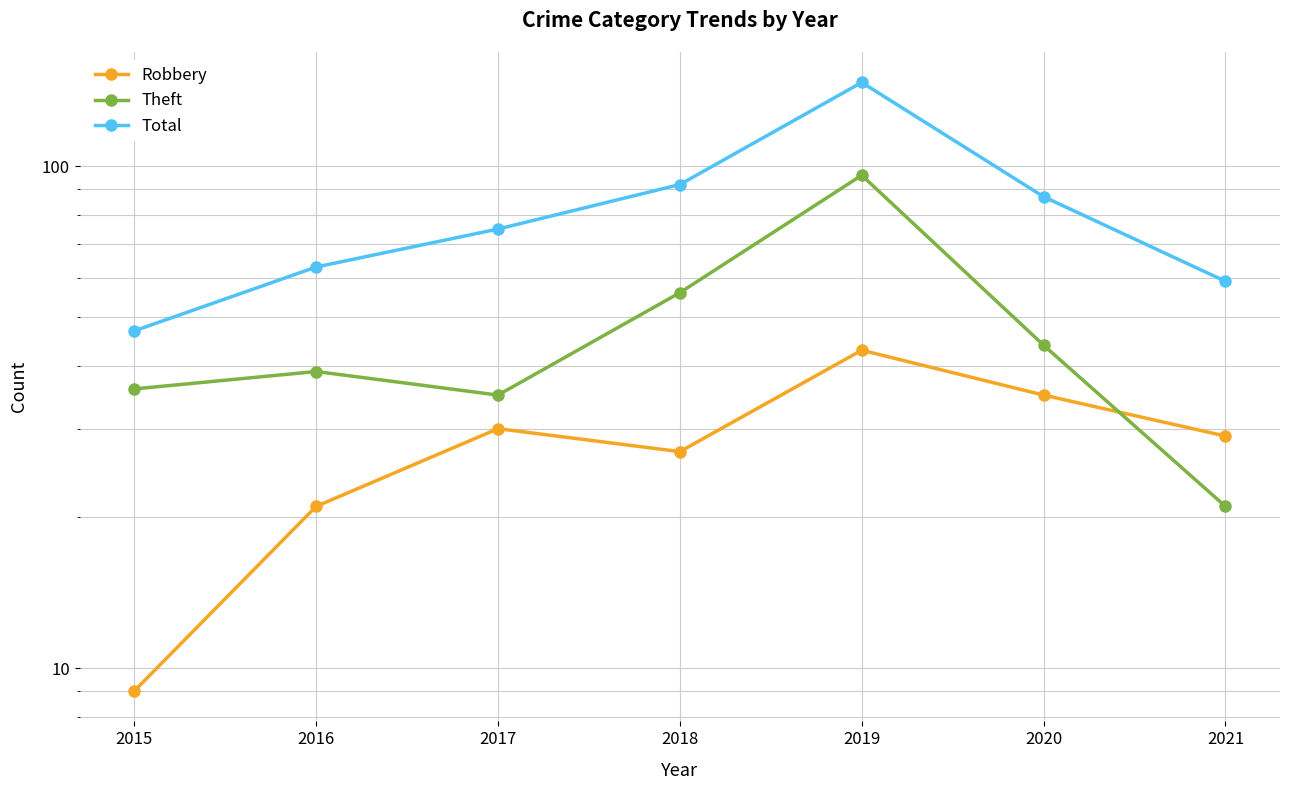

Reading left to right, what are all the values shown in this chart?

Robbery: 9	21	30	27	43	35	29
Theft: 36	39	35	56	96	44	21
Total: 47	63	75	92	147	87	59